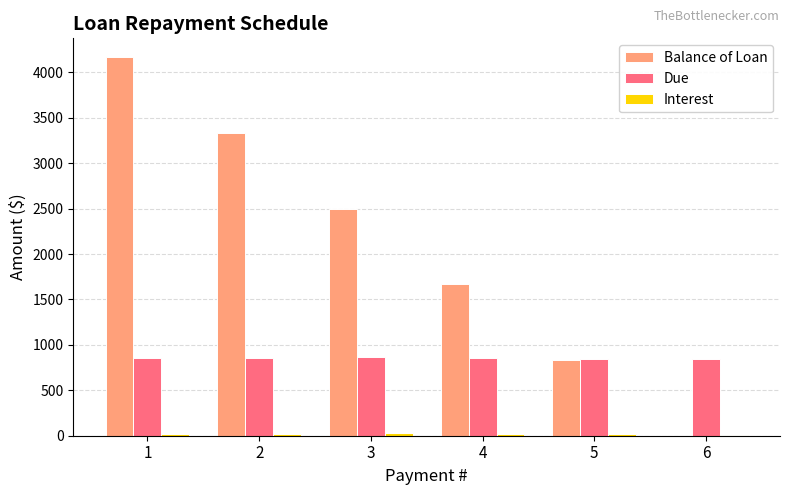

How many categories are shown in the chart?

6